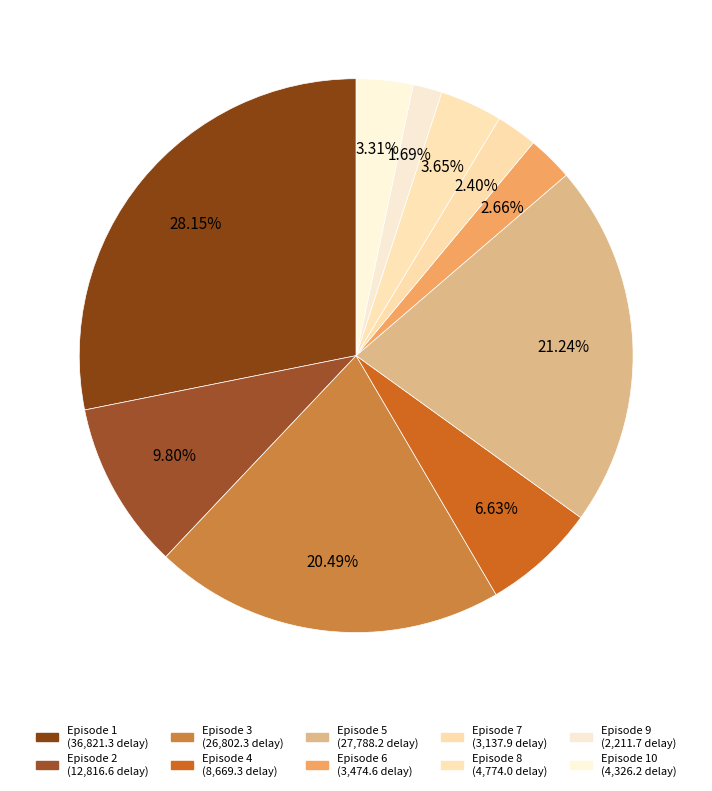

Rank the categories by value from lowest to highest.

9, 7, 6, 10, 8, 4, 2, 3, 5, 1